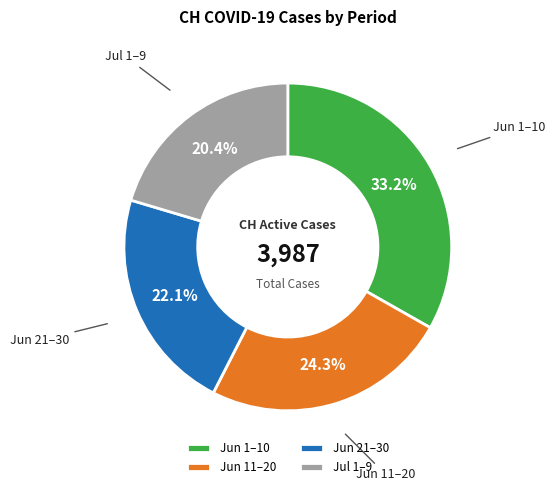

Do Jul 1–9 and Jun 21–30 together represent more than half of the pie?

No